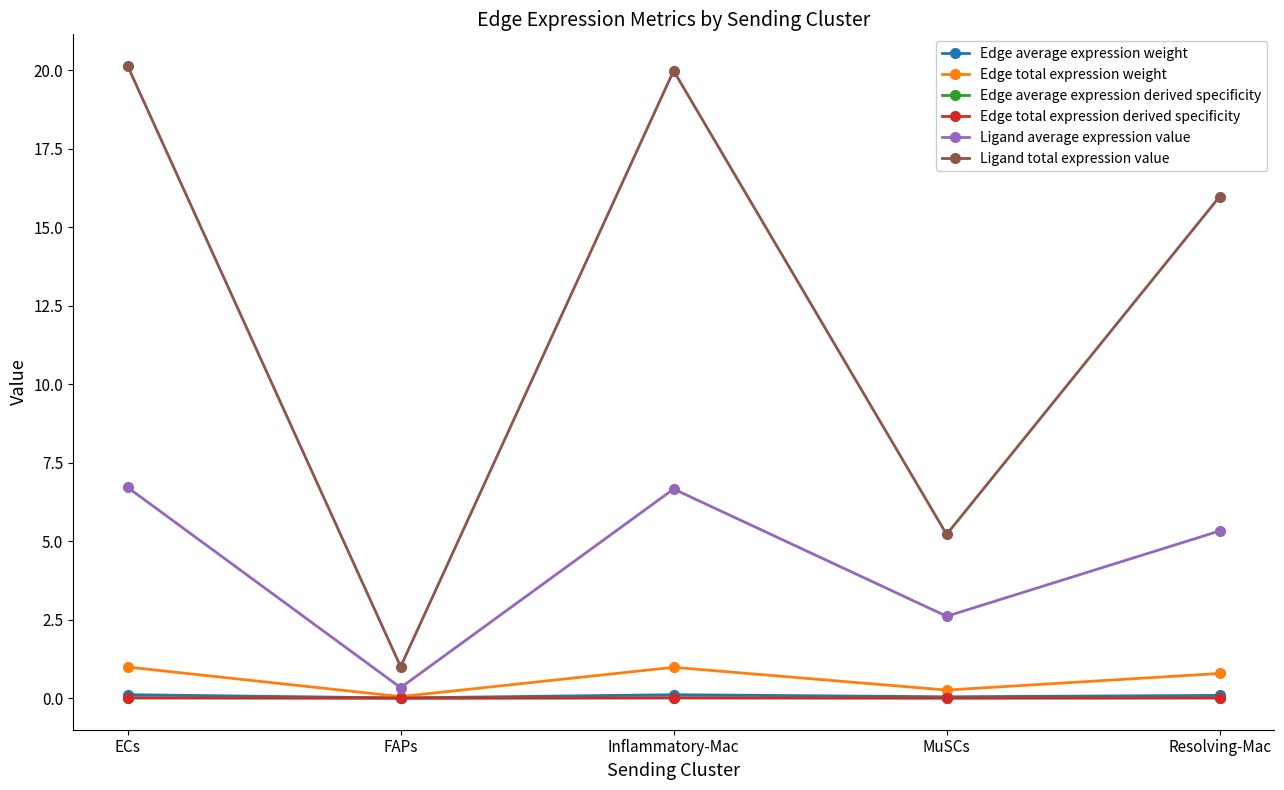

Does the chart display data point markers on the line(s)?

Yes